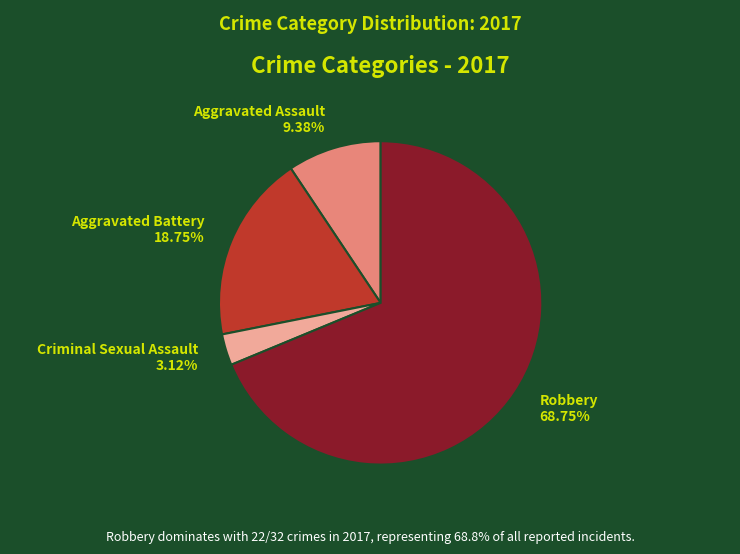

How many slices are in this pie chart?

4